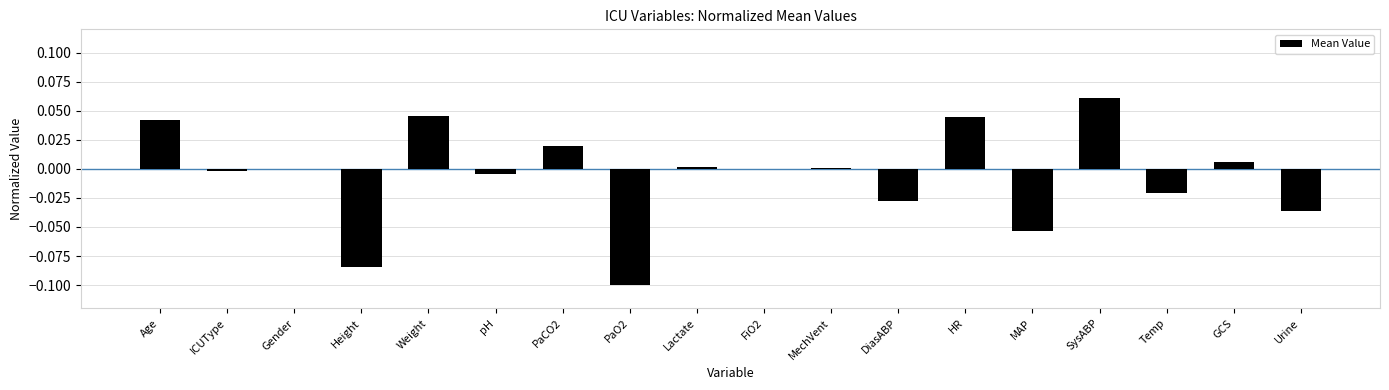

Between Age and Gender, which is larger?

Age